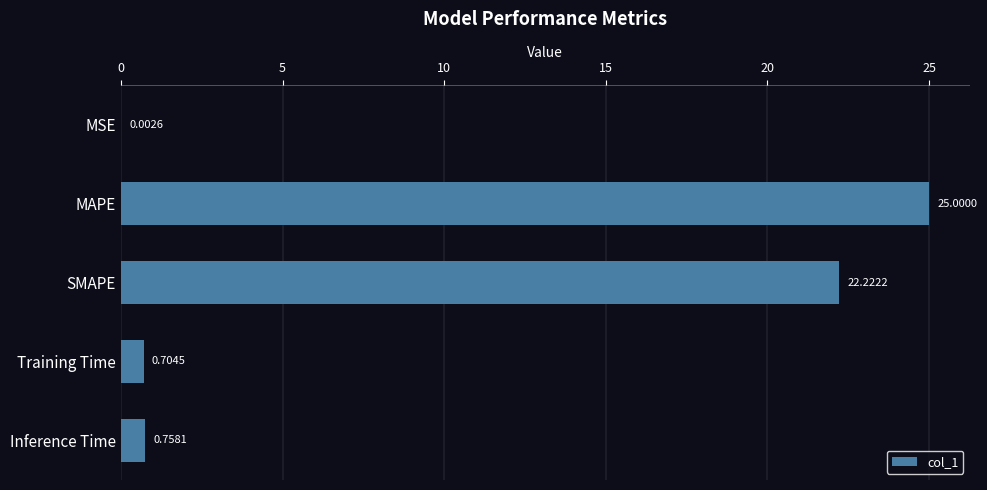

What is the sum of the values at Inference Time and Training Time?

1.5